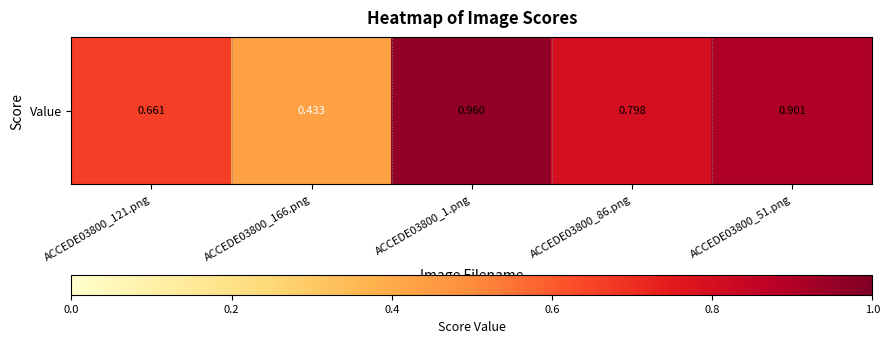

The value at ACCEDE03800_51.png is 0.4. True or false?

False